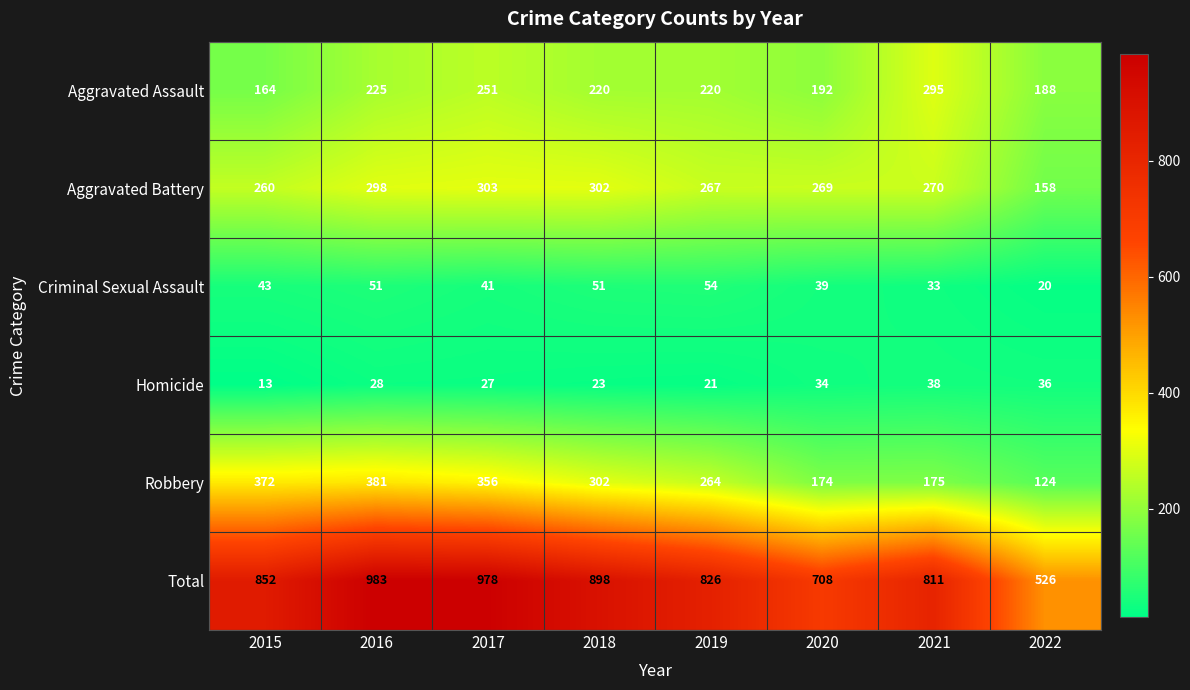

What is the greatest value displayed?

983